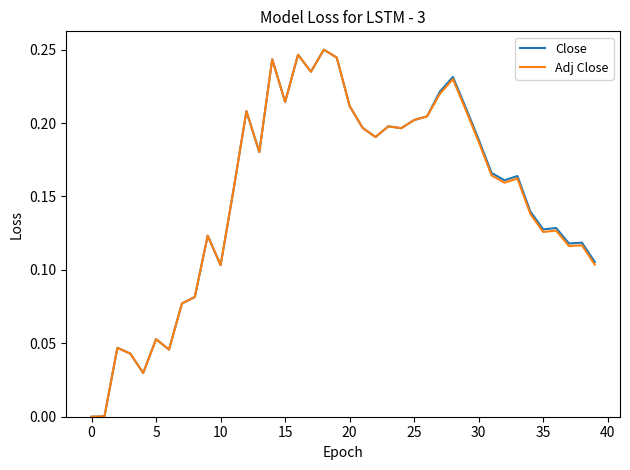

Is it true that Adj Close equals 0.1 at 15?

False